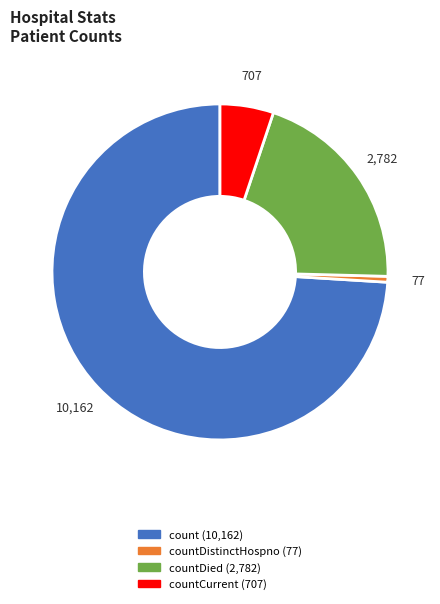

Does any single category account for the majority?

Yes